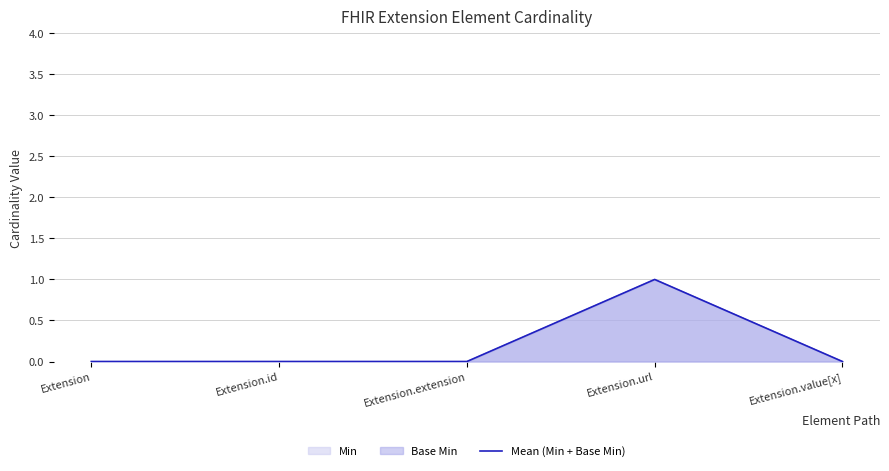

The value at Extension.id is 0. True or false?

True